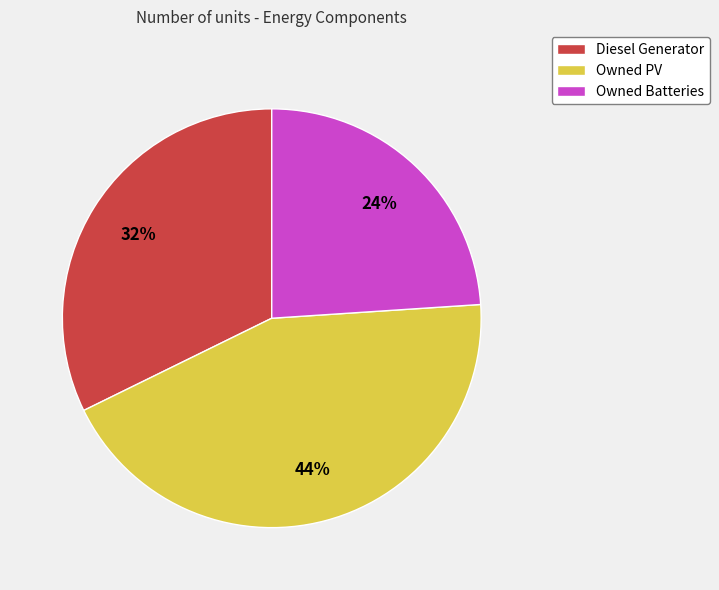

Do Owned PV and Diesel Generator together represent more than half of the pie?

Yes